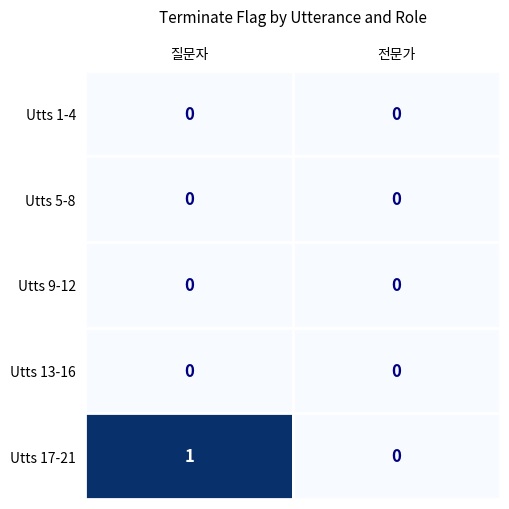

Between 질문자 and 전문가, which series saw the biggest shift?

Utts 17-21